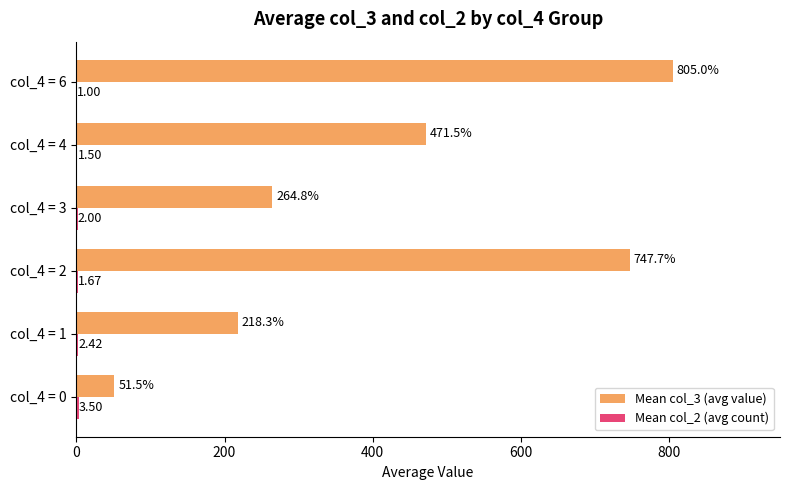

Which series has the largest total across all categories?

Mean col_3 (avg value)